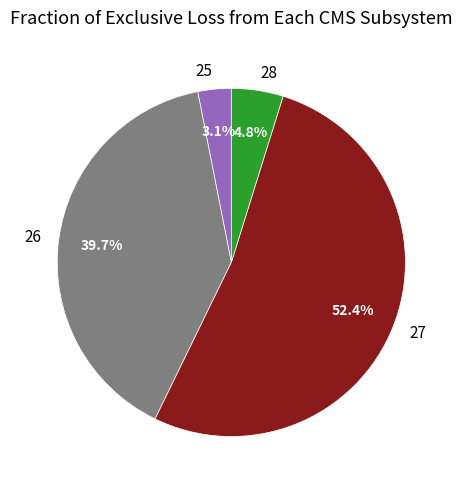

Does 27 account for over 50% of the chart?

Yes